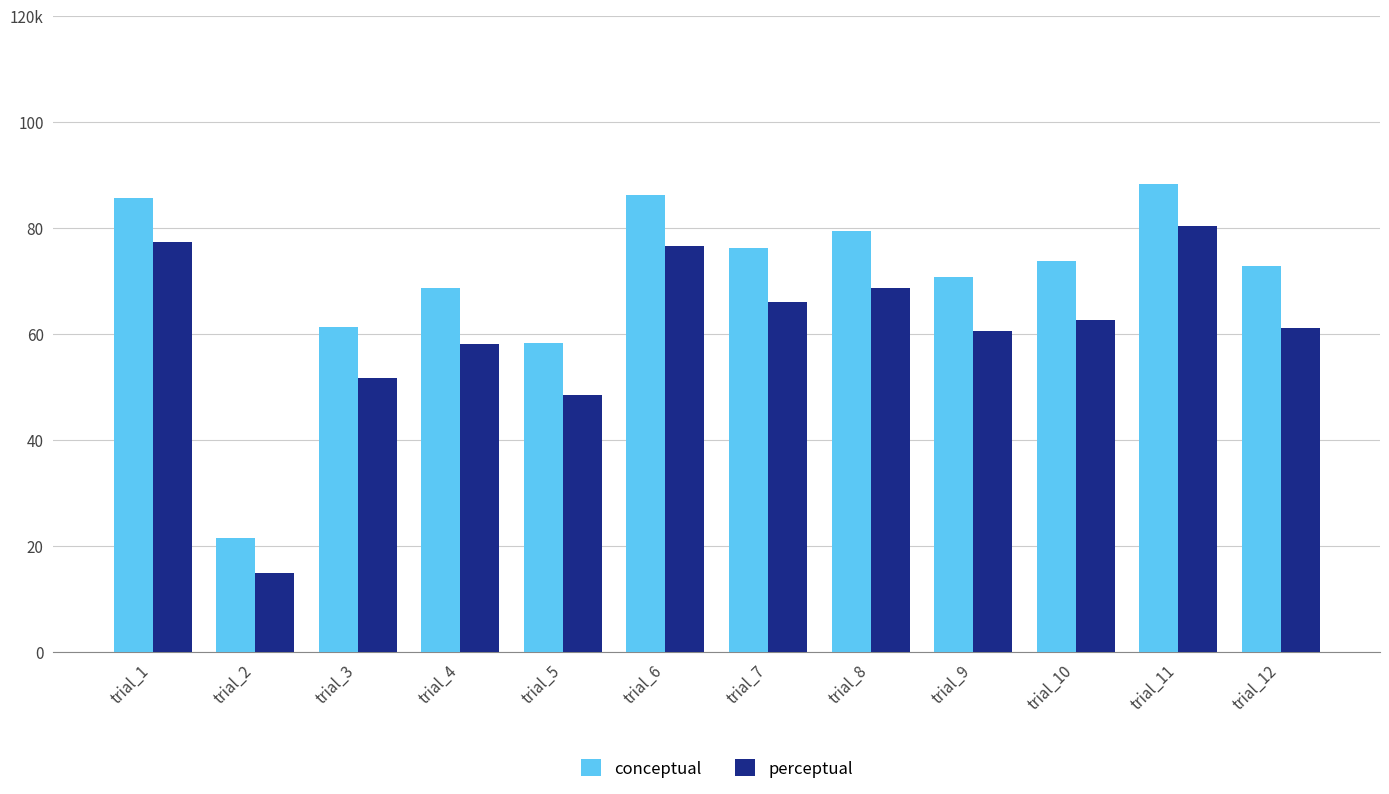

List the series in order of their peak value, highest first.

conceptual, perceptual